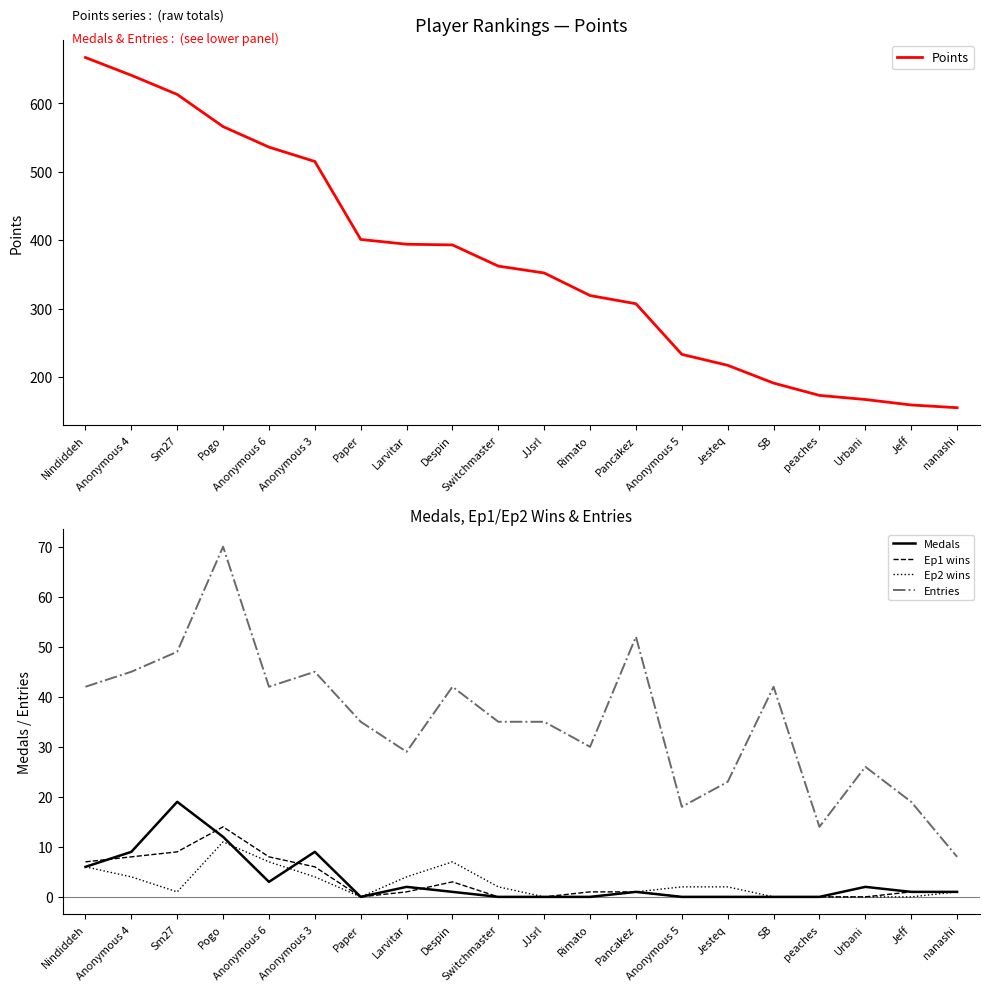

True or false: Points has more than 0 points higher than both neighbors.

False